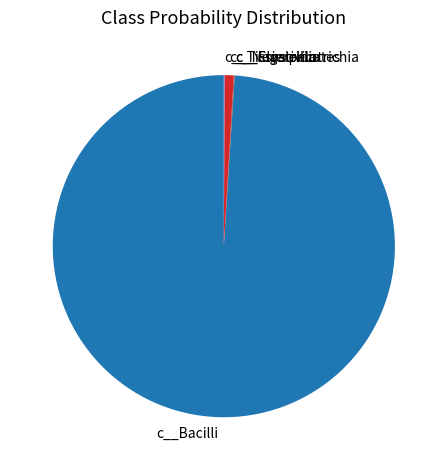

Which slice represents more than half of the pie?

c__Bacilli